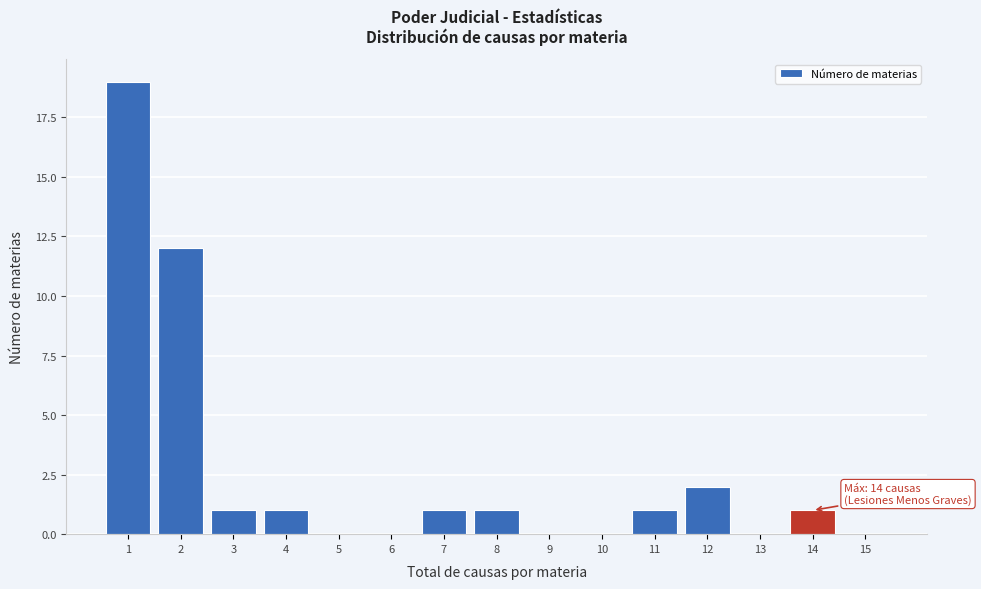

Over which range of the x-axis is the bar tallest?

0.5 to 1.5